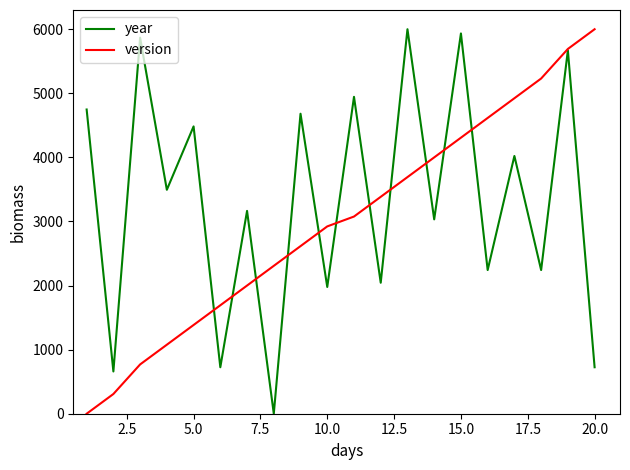

Which series has the largest total across all categories?

year